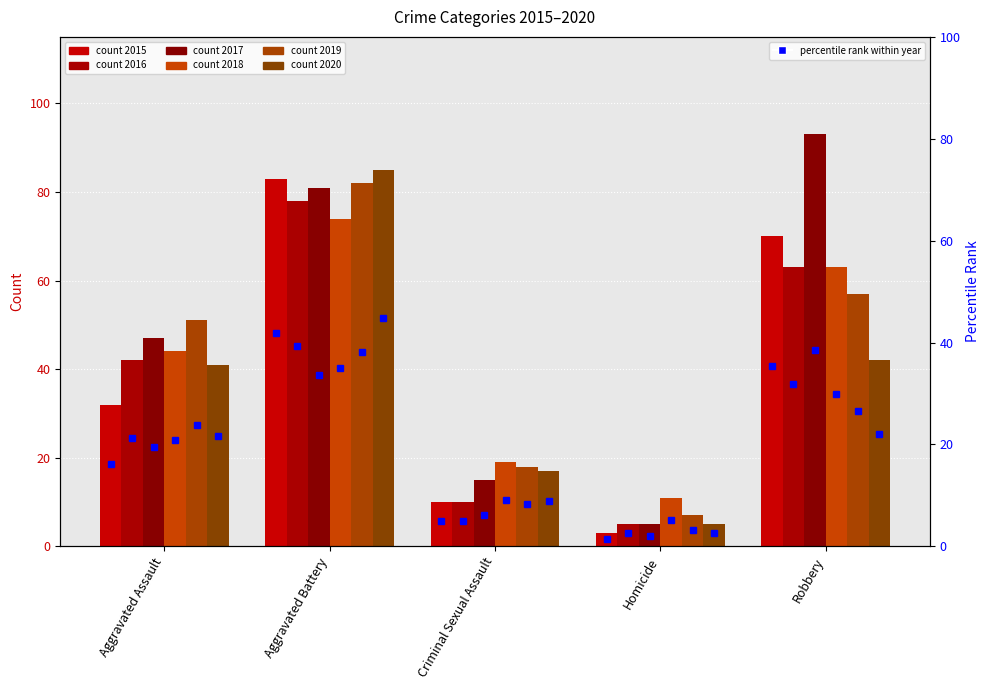

What is the minimum value shown in the chart?

1.5